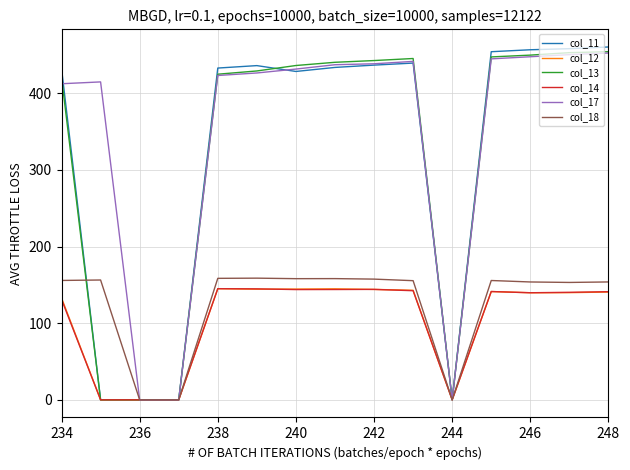

How many lines are shown in the chart?

6